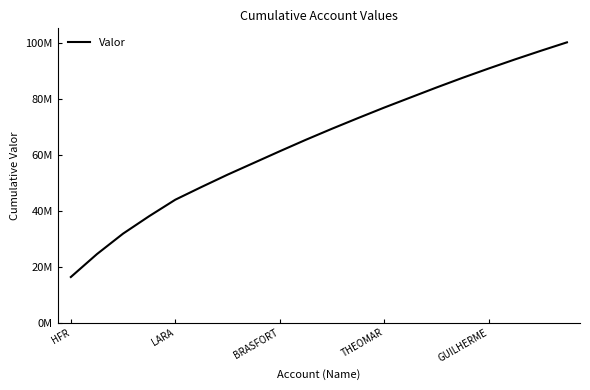

What is the sum of all values?

1293492084.8